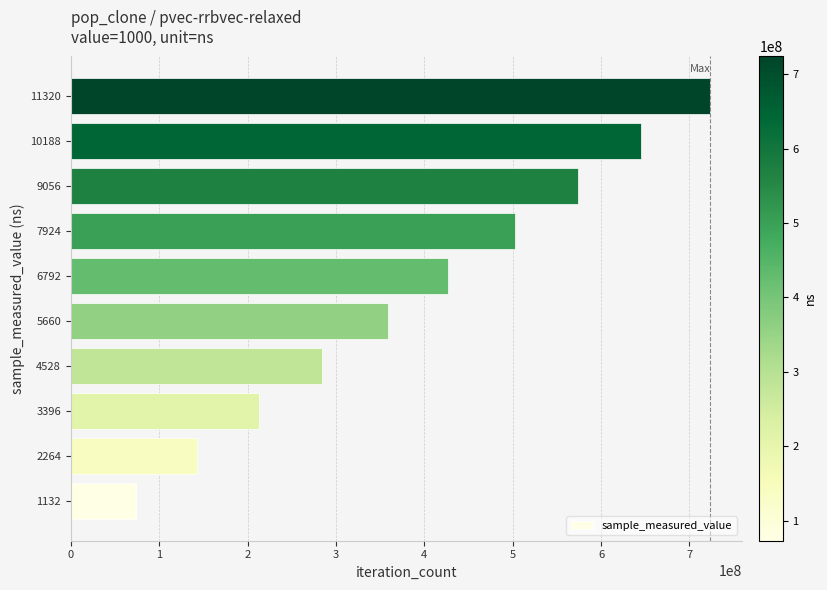

Is it true that the value at 6792 is 427308170?

True